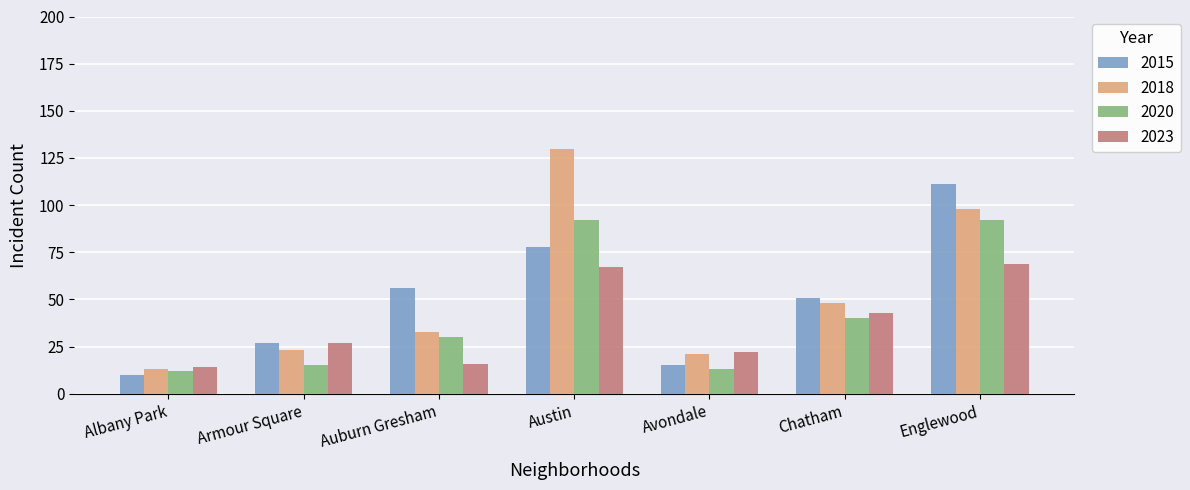

What is the average value of the 2020 series?

42